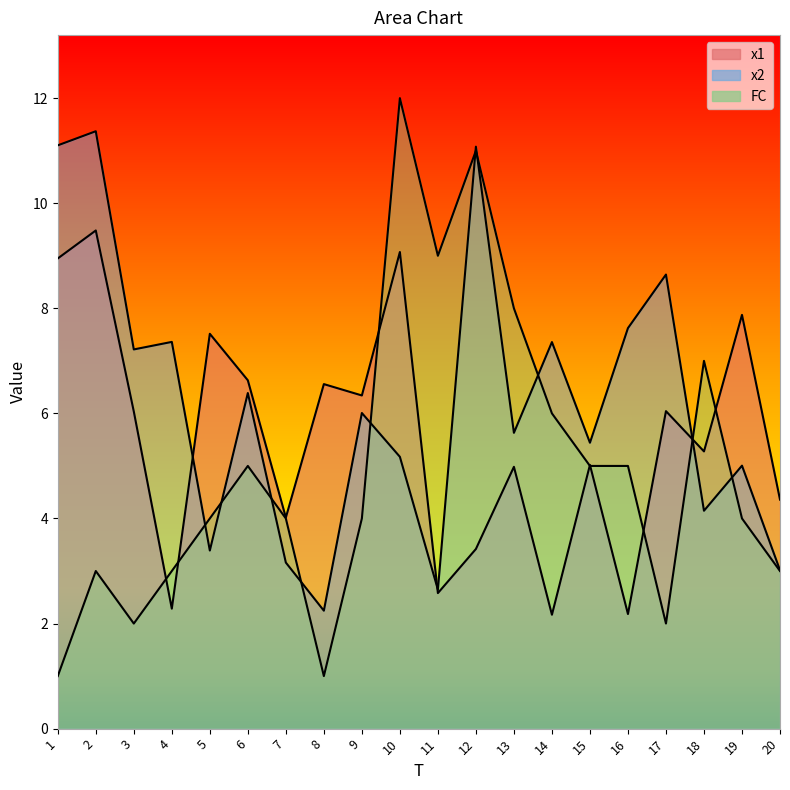

True or false: x1 has a value of 2.6 at 11.

True